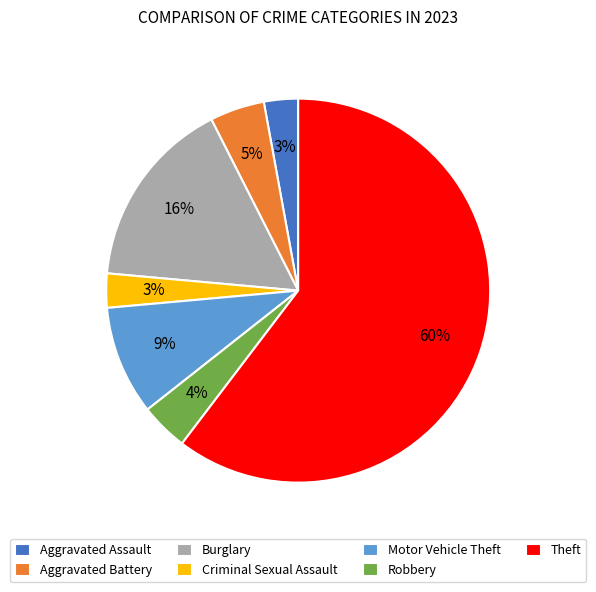

To the nearest percent, what percentage of the pie is Robbery?

4%